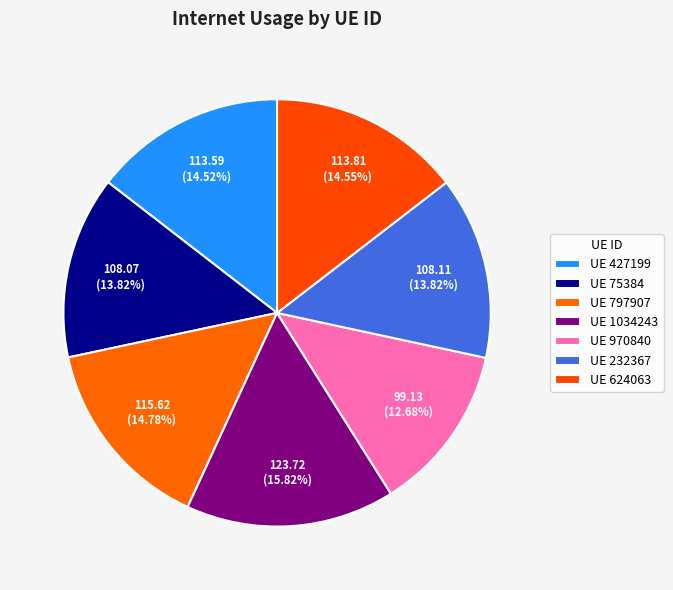

Count the number of slices in the pie.

7